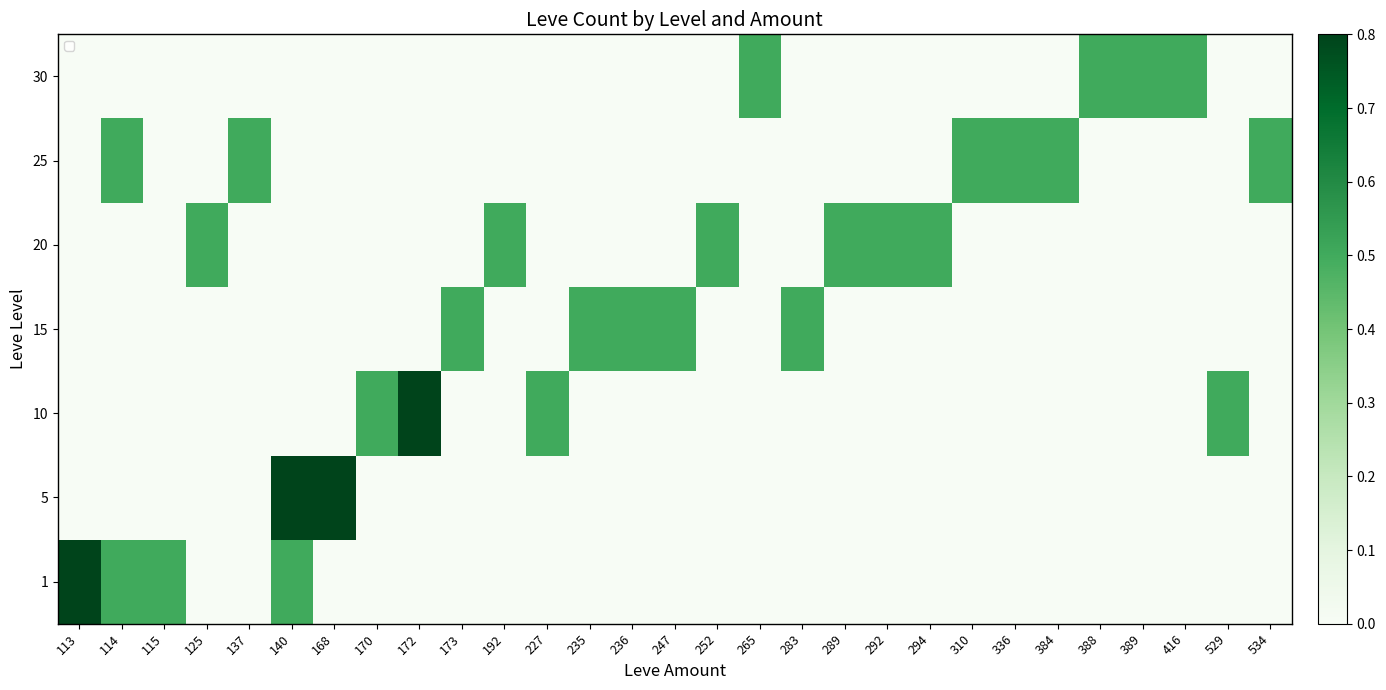

What is the total value across all series at 227?

0.5